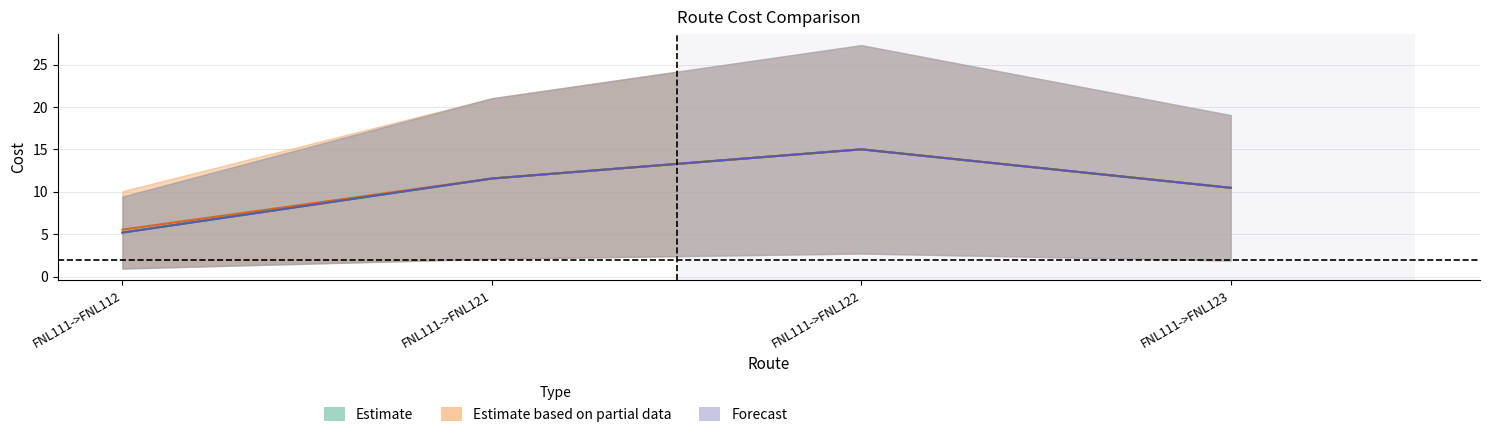

What is the lowest value of the IntialCost series?

5.2